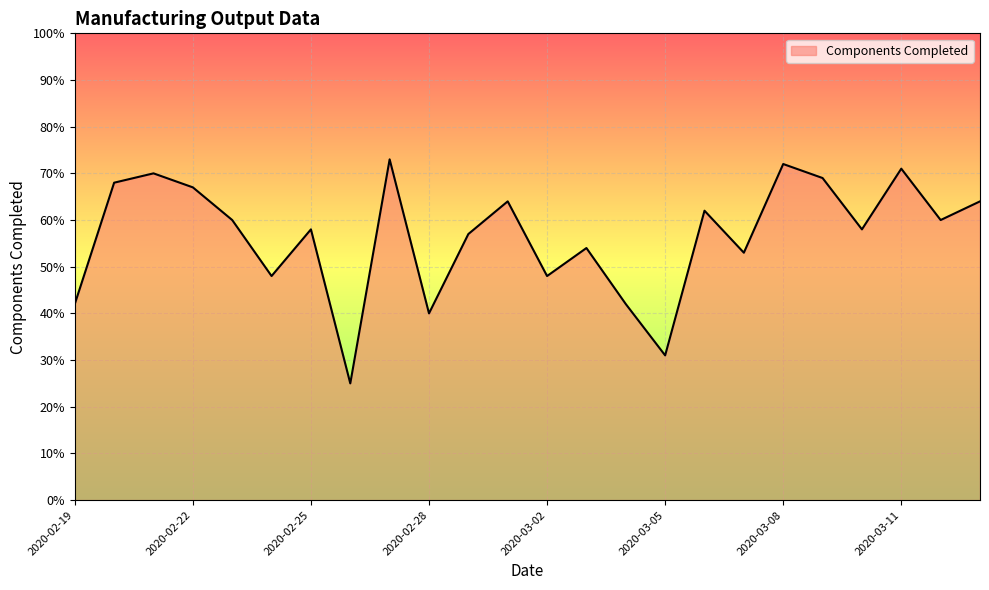

What is the difference between the maximum and minimum values?

48